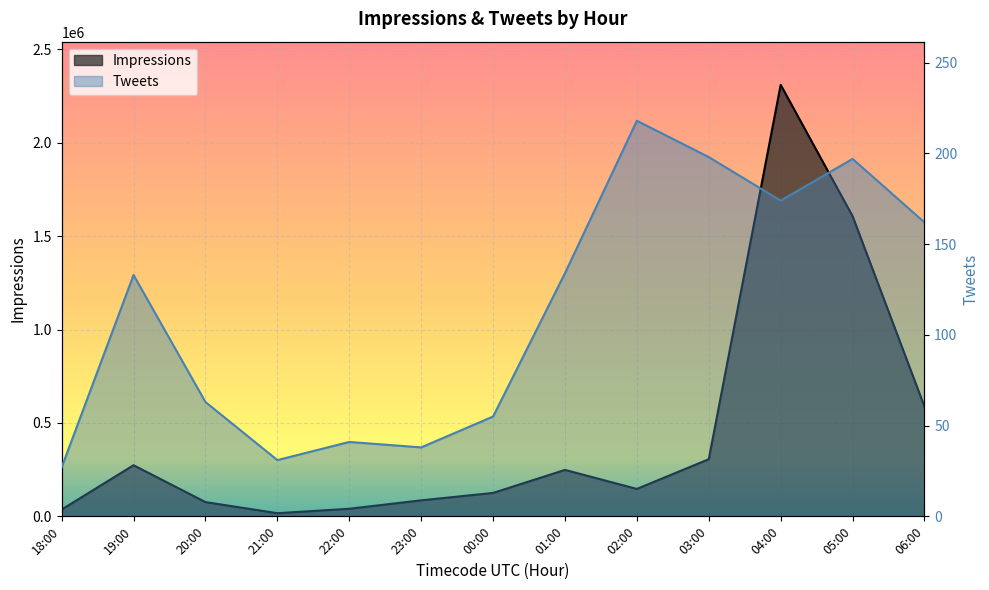

Rank the series by their maximum value, from highest to lowest.

Impressions, Tweets